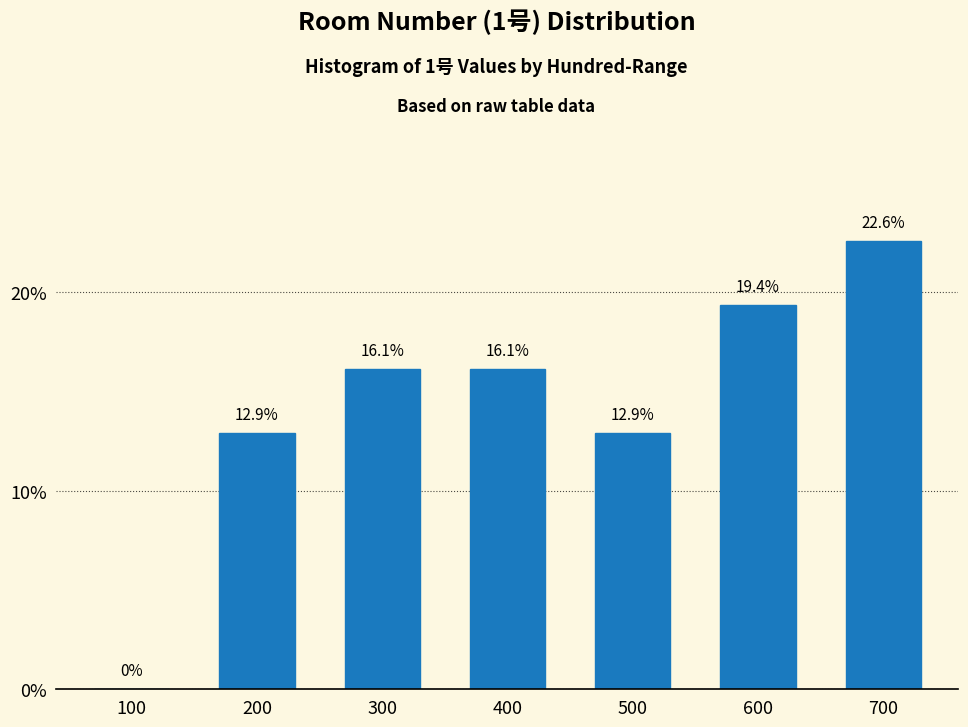

Reading left to right, what are all the values shown in this chart?

100=0.0	200=12.9	300=16.1	400=16.1	500=12.9	600=19.4	700=22.6